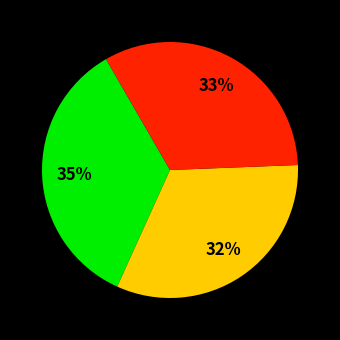

To the nearest percent, what is the difference between the largest and smallest slice percentages?

3%